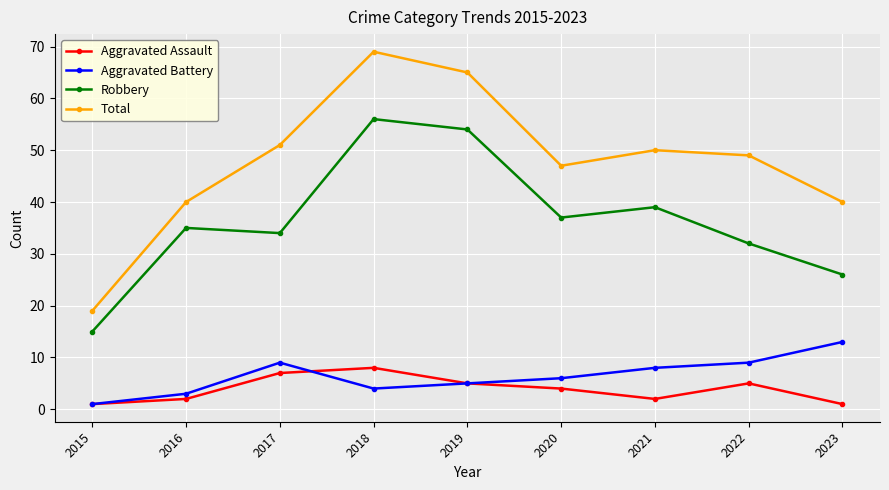

What is the minimum value for Aggravated Battery?

1